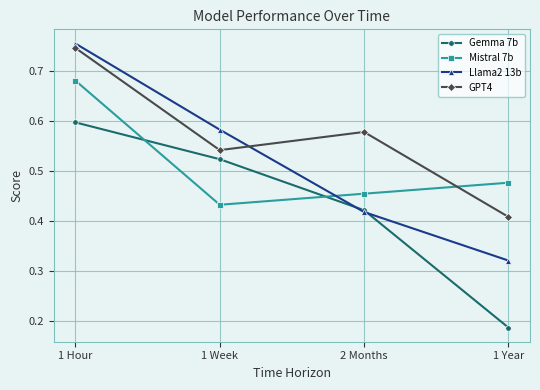

At which category is the sum across all series the highest?

1 Hour